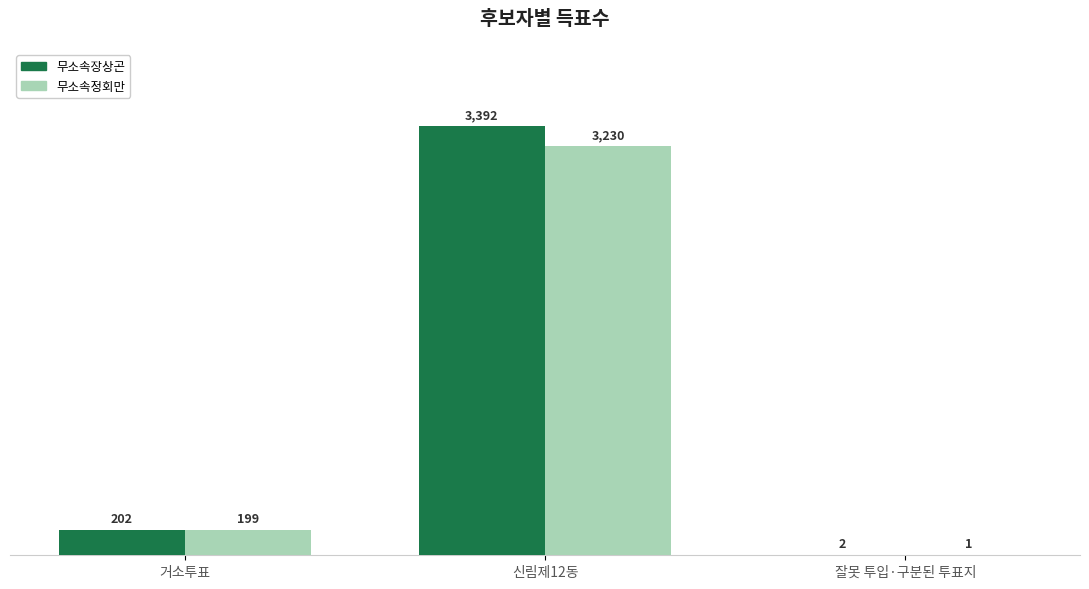

What is the difference between the 무소속장상곤 values at 잘못 투입·구분된 투표지 and 거소투표?

200